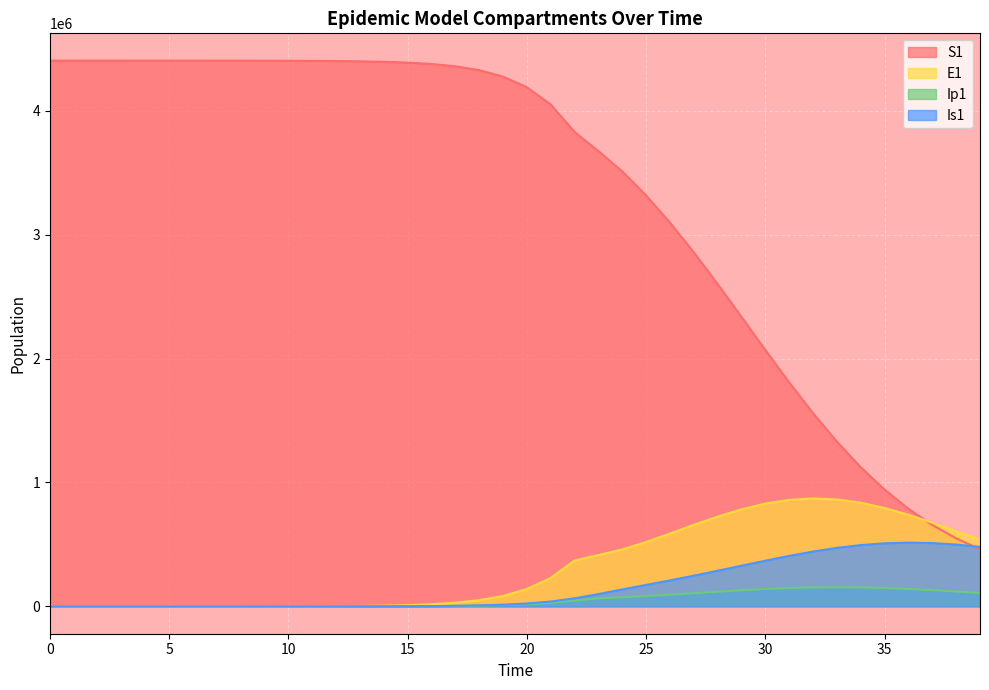

What is the greatest value displayed?

4403630.0